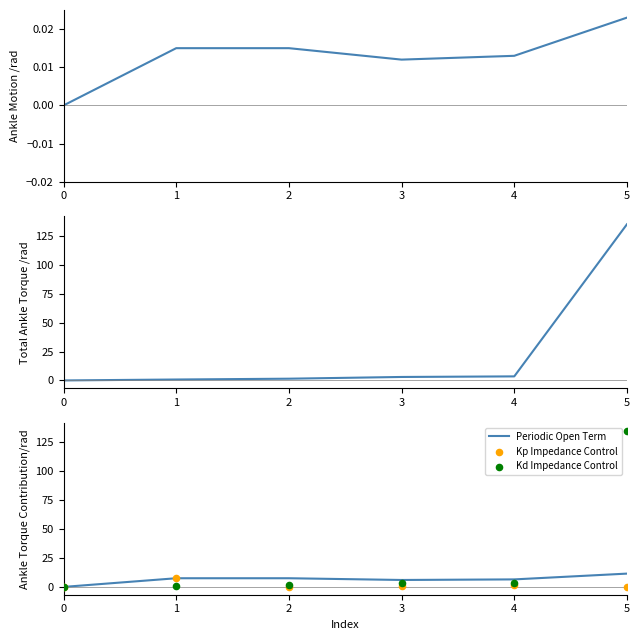

Which series reaches the maximum Y coordinate?

Total Ankle Torque